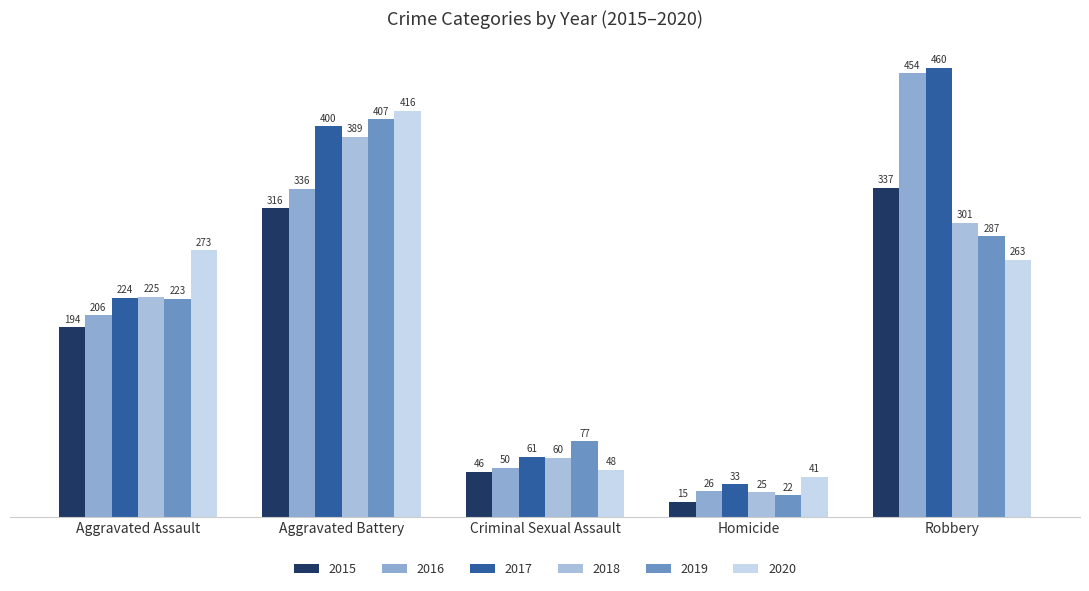

What is the minimum value for 2020?

41